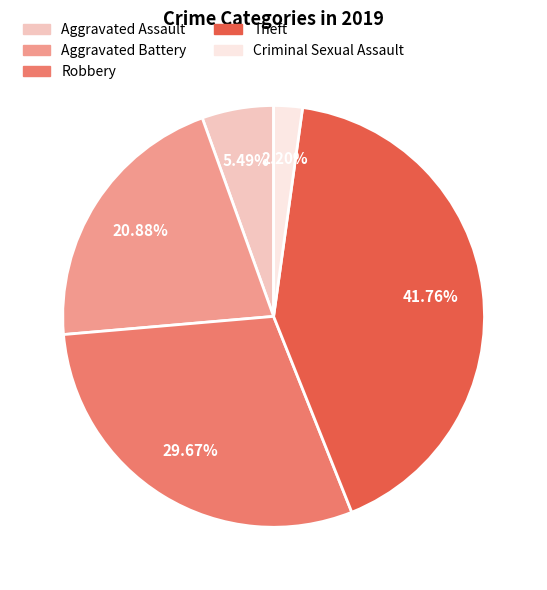

To the nearest percent, what is the combined percentage of Criminal Sexual Assault and Theft?

44%